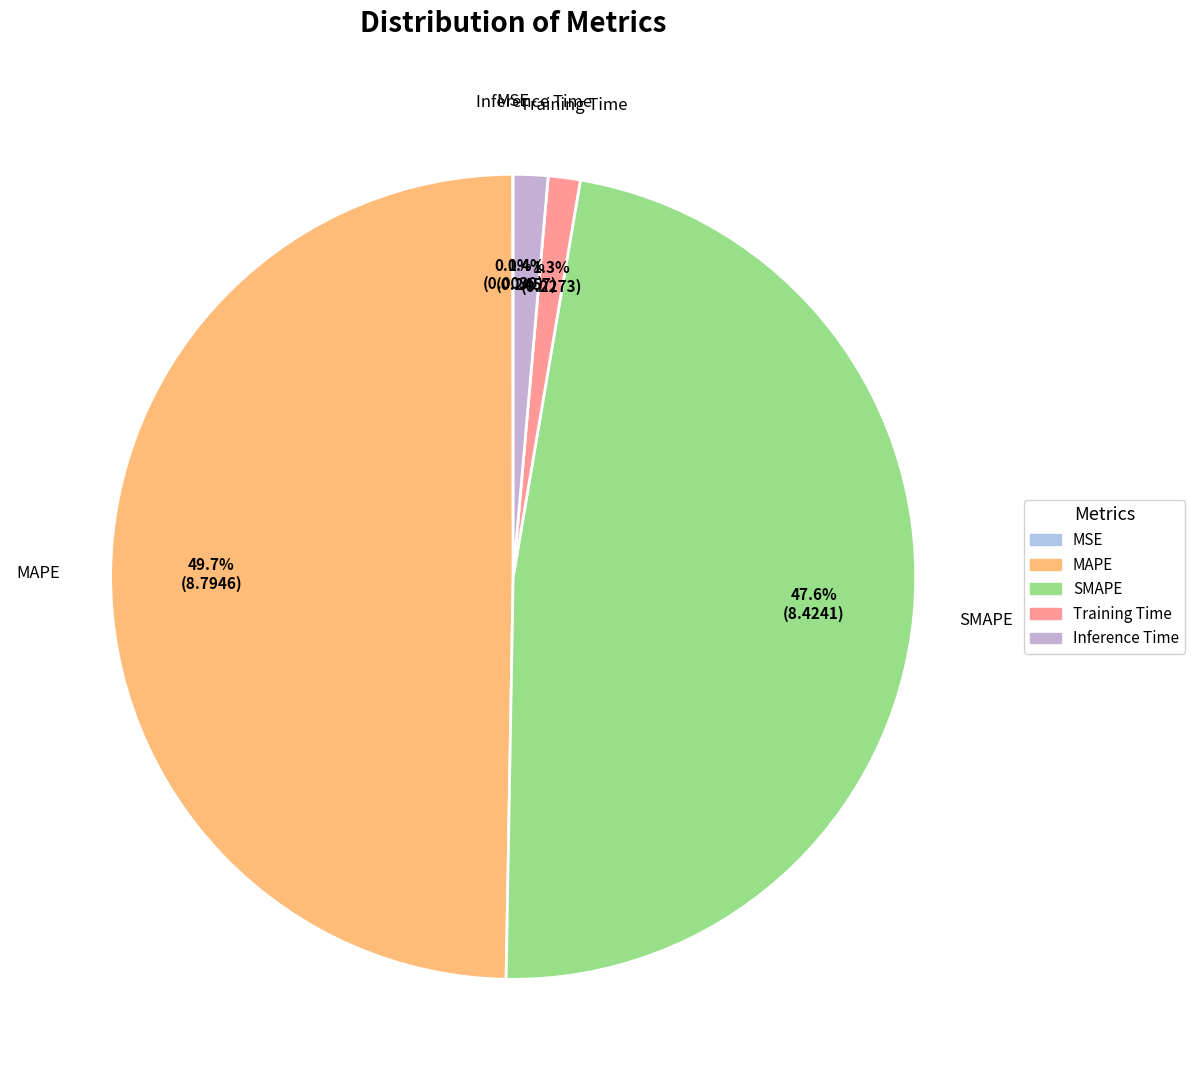

To the nearest percent, what percentage of the pie is Training Time?

1%